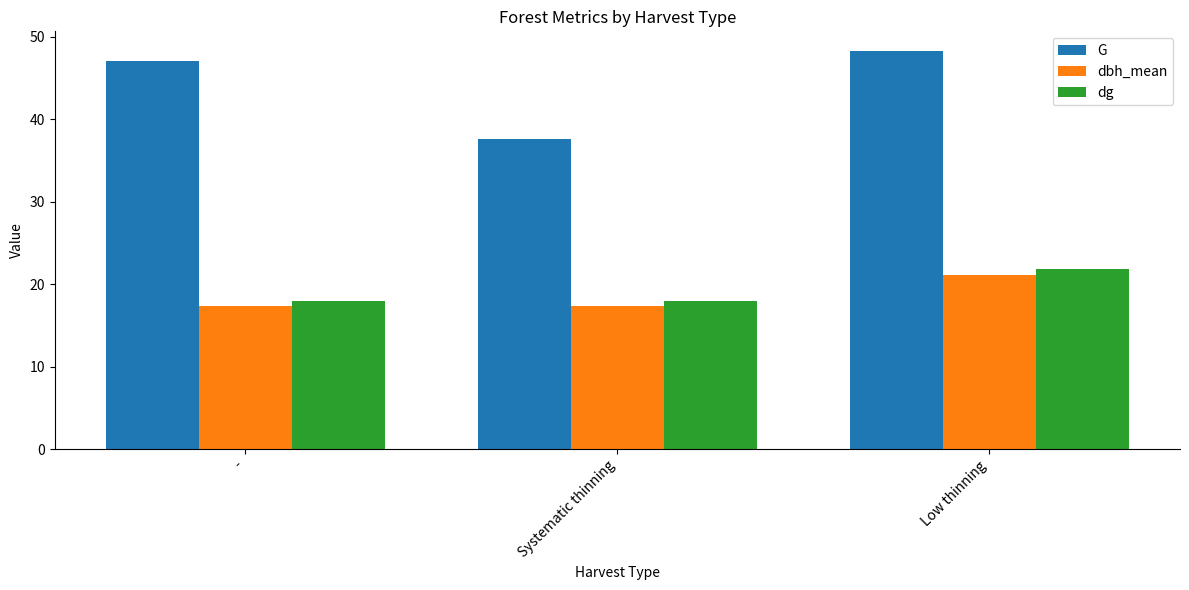

What is the minimum value for dbh_mean?

17.4